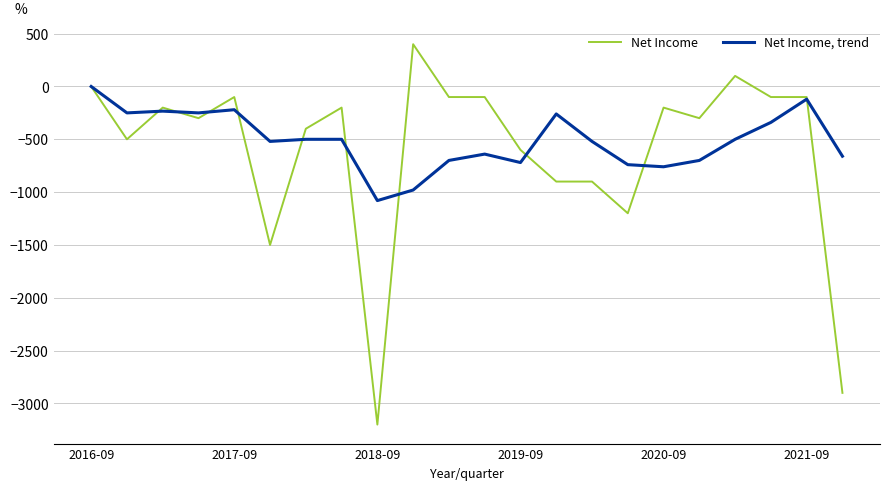

What are all the series names shown in the legend?

Net Income, Net Income, trend